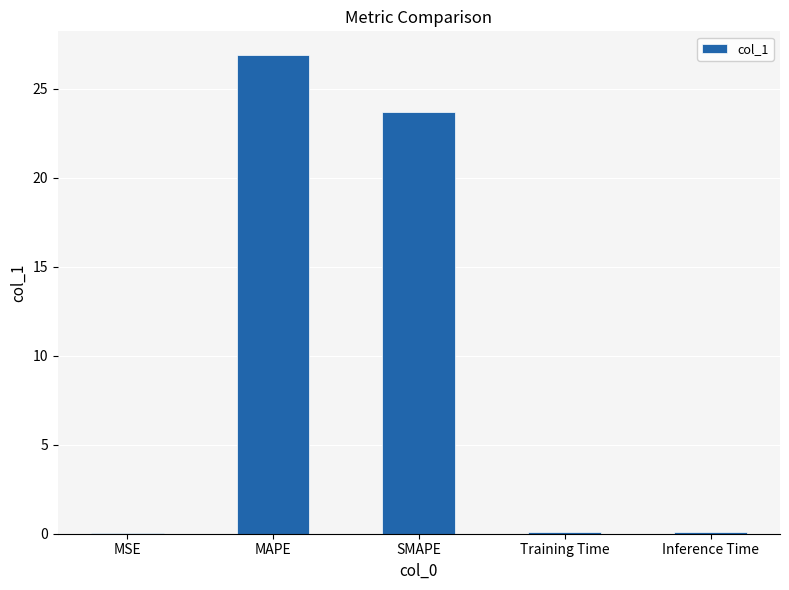

How many distinct data groups are displayed?

1